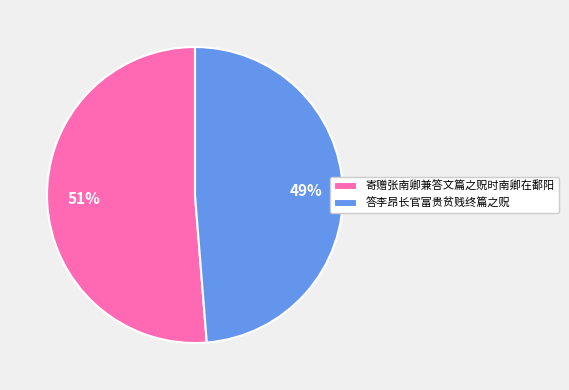

Rank the categories by value from highest to lowest.

寄赠张南卿兼答文篇之贶时南卿在鄱阳, 答李昂长官富贵贫贱终篇之贶